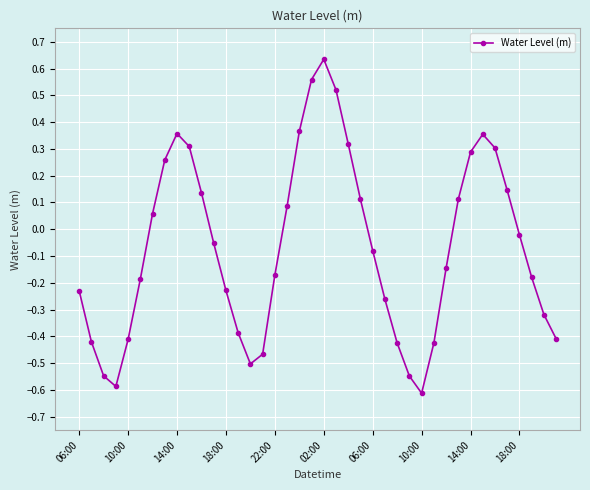

True or false: the data has more than 0 interior local peaks.

True